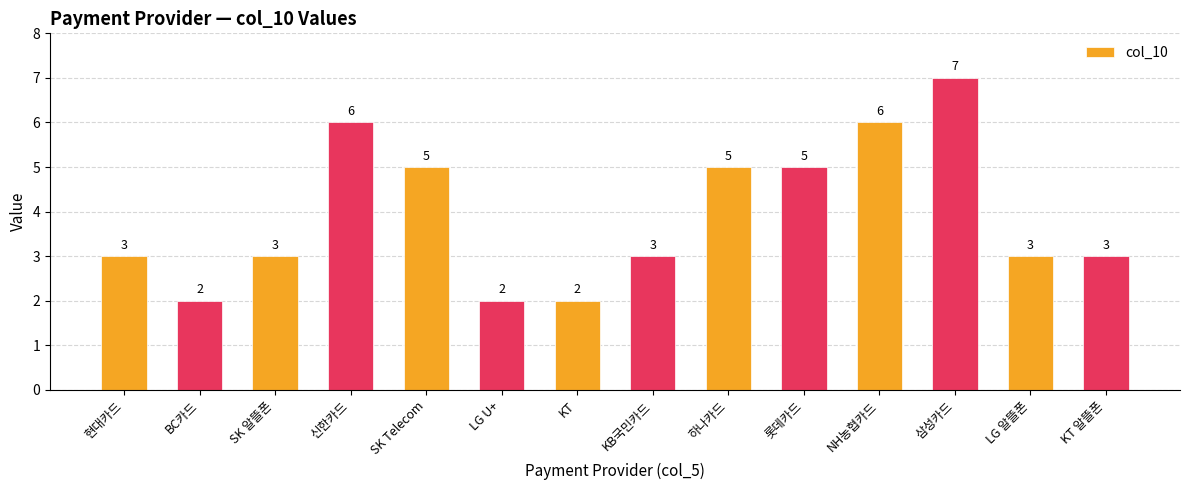

What is the difference between the maximum and minimum values?

5